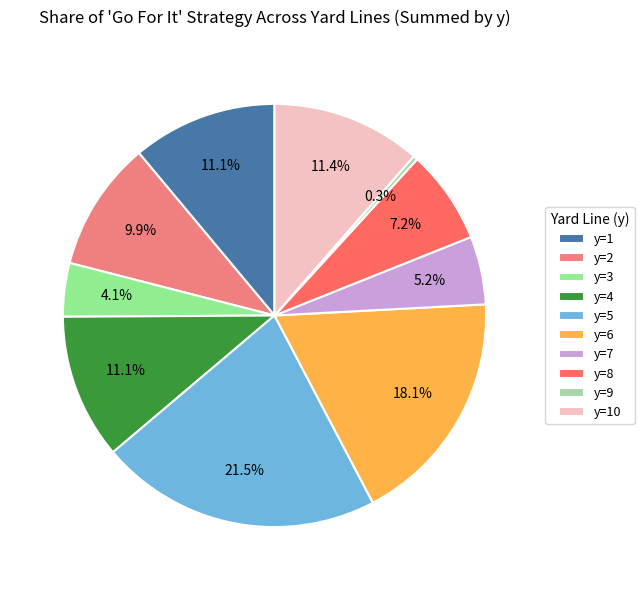

True or false: y=8 accounts for 16% of the total.

False